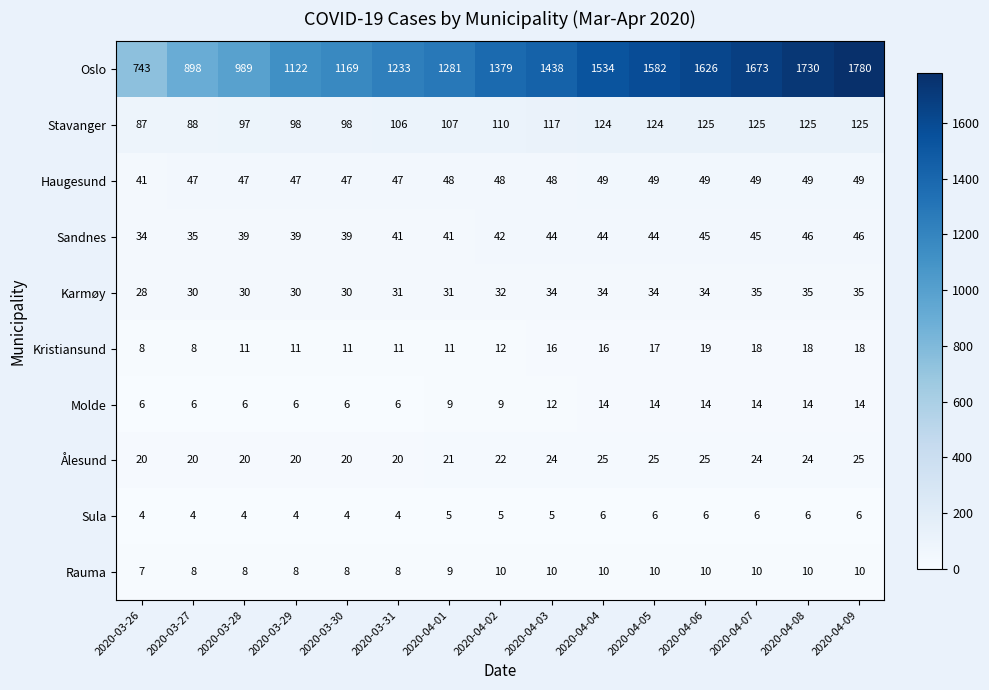

Read the Kristiansund value at 2020-04-09, to the nearest 5.

20